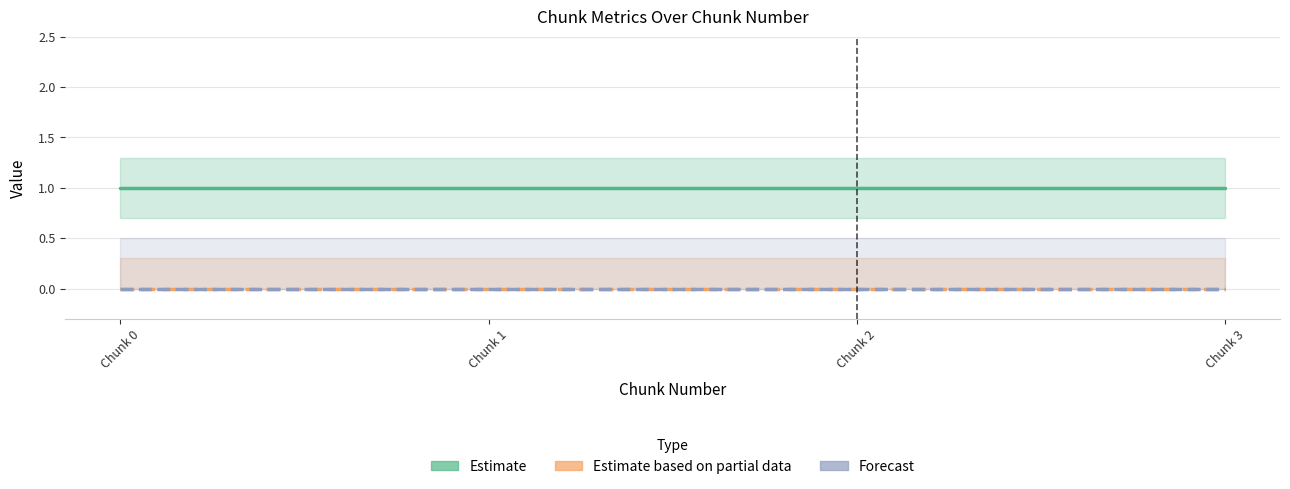

At which category is the sum across all series the highest?

Chunk 0